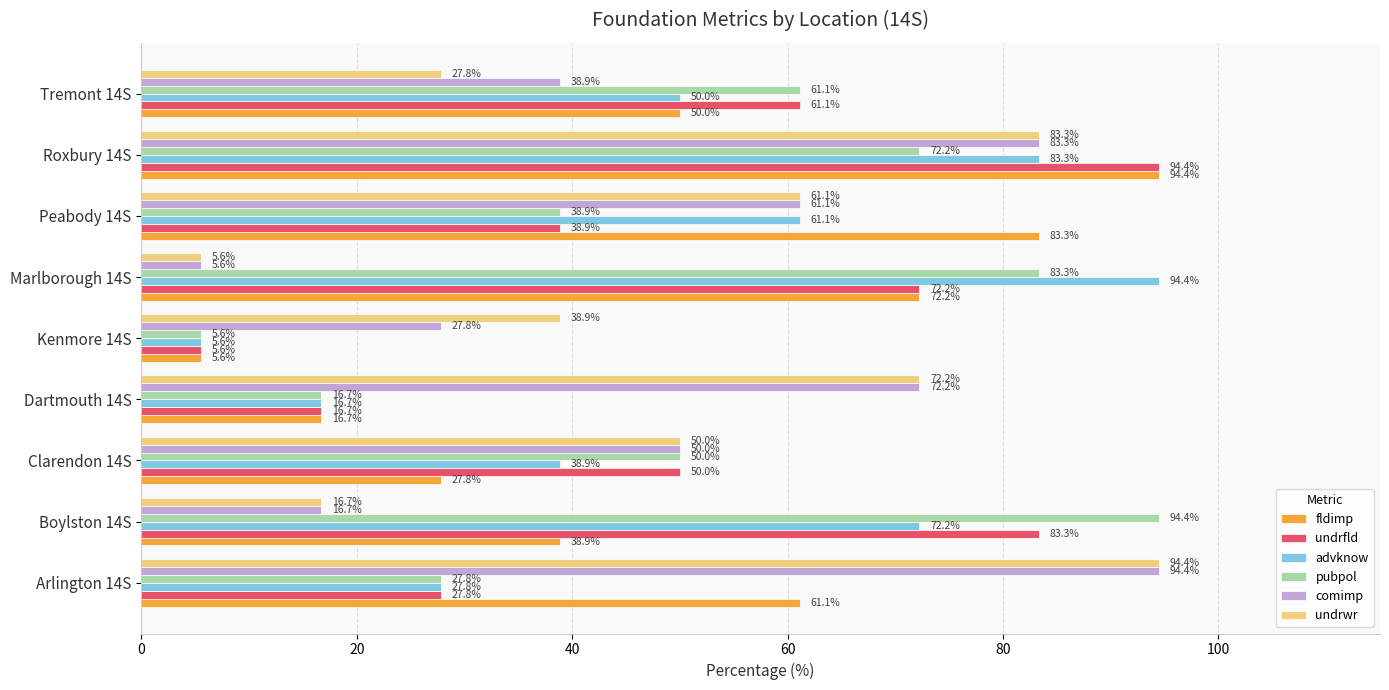

What is the lowest value of the undrfld series?

5.6